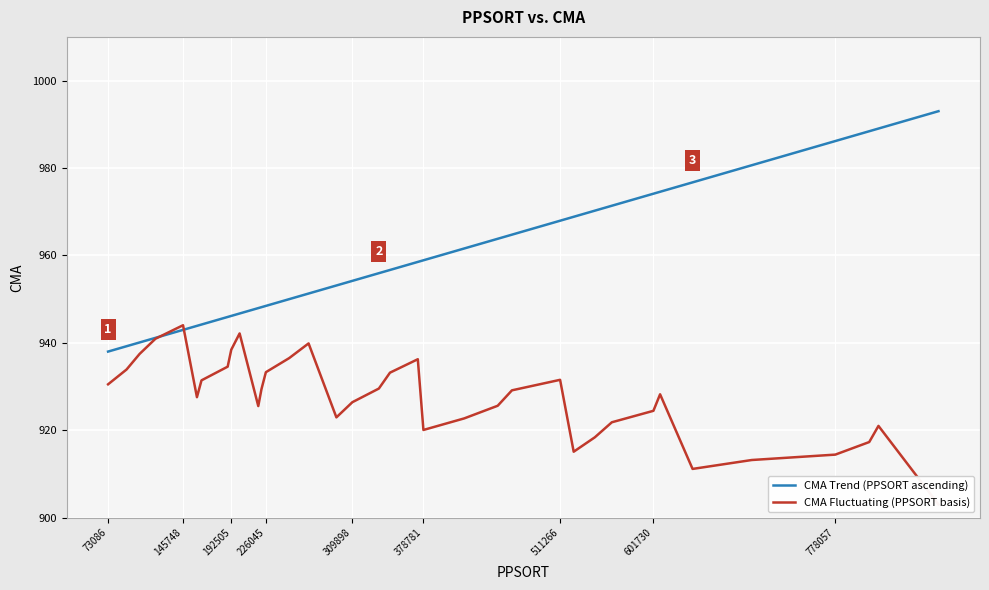

How many times do CMA Fluctuating (PPSORT basis) and CMA Trend (PPSORT ascending) cross each other?

2